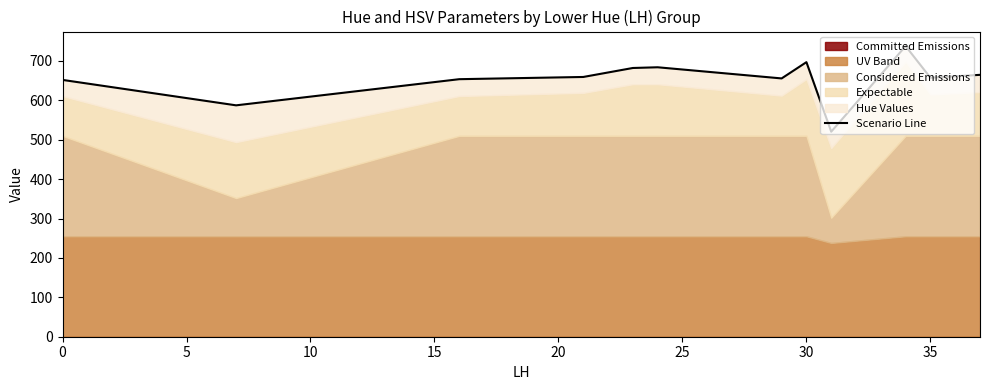

True or false: the data has more than 0 interior local peaks.

True